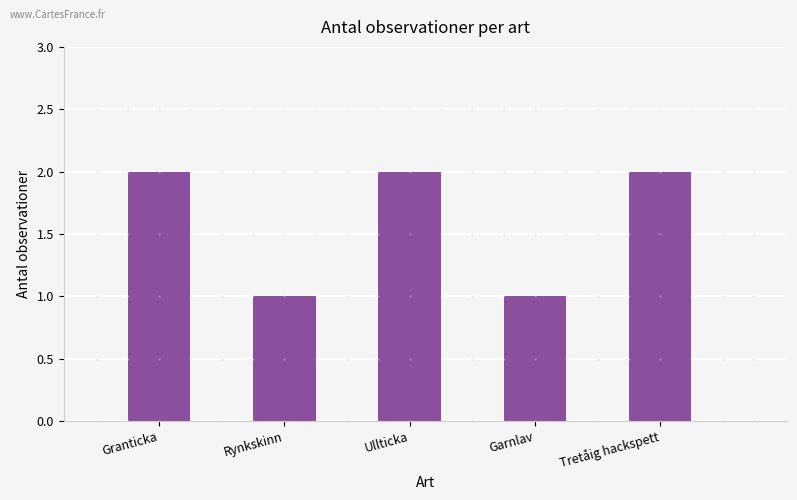

Count the values in the range 1 to 2.

5